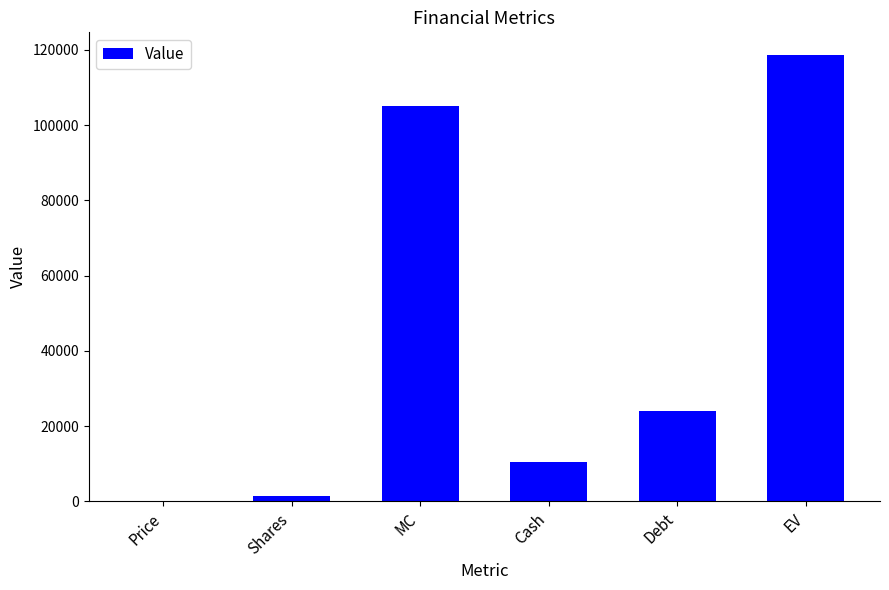

What is the approximate value at MC?

105196.6